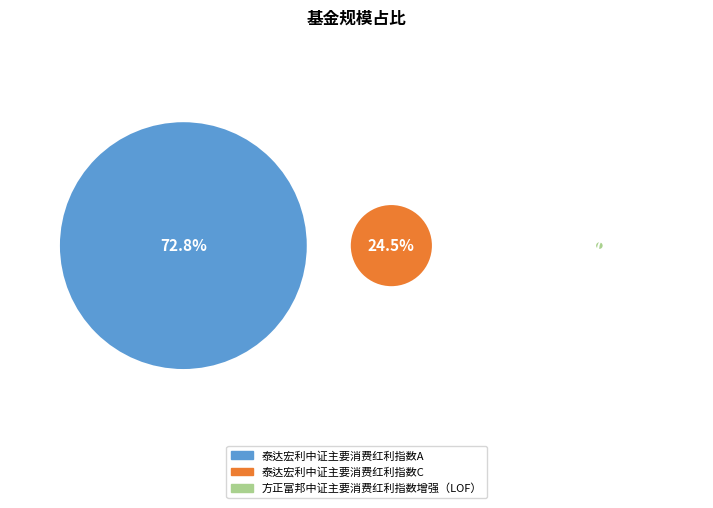

How many segments does this pie chart have?

3